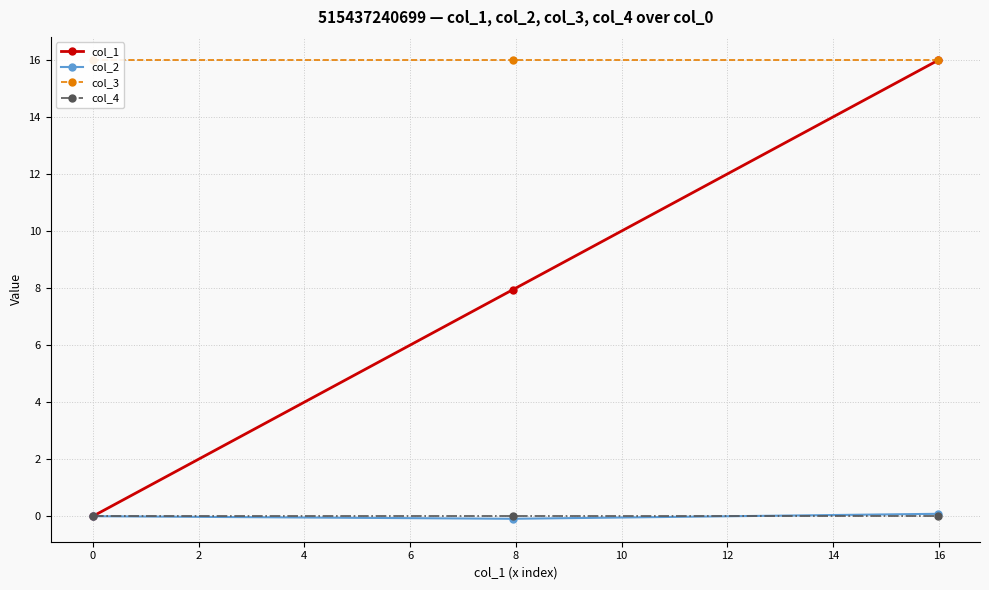

At which category is the sum across all series the highest?

2